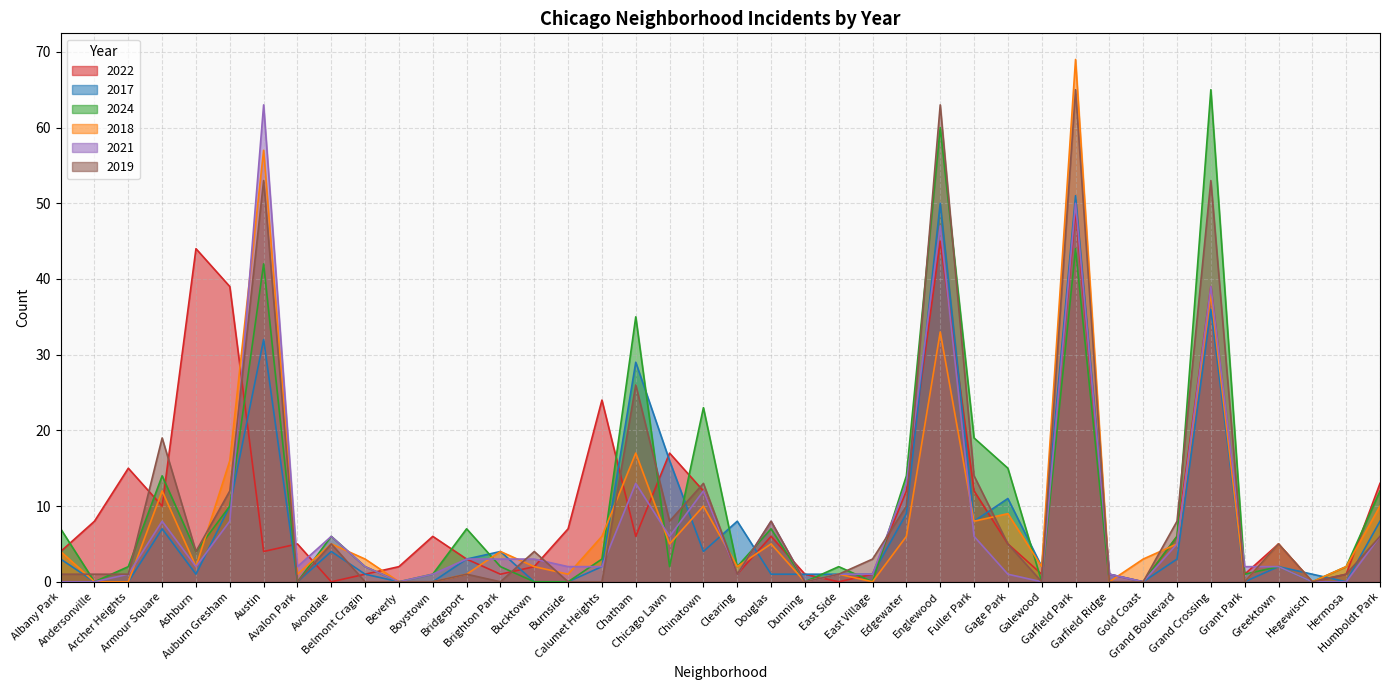

At which category does 2017 reach its first local peak?

Armour Square